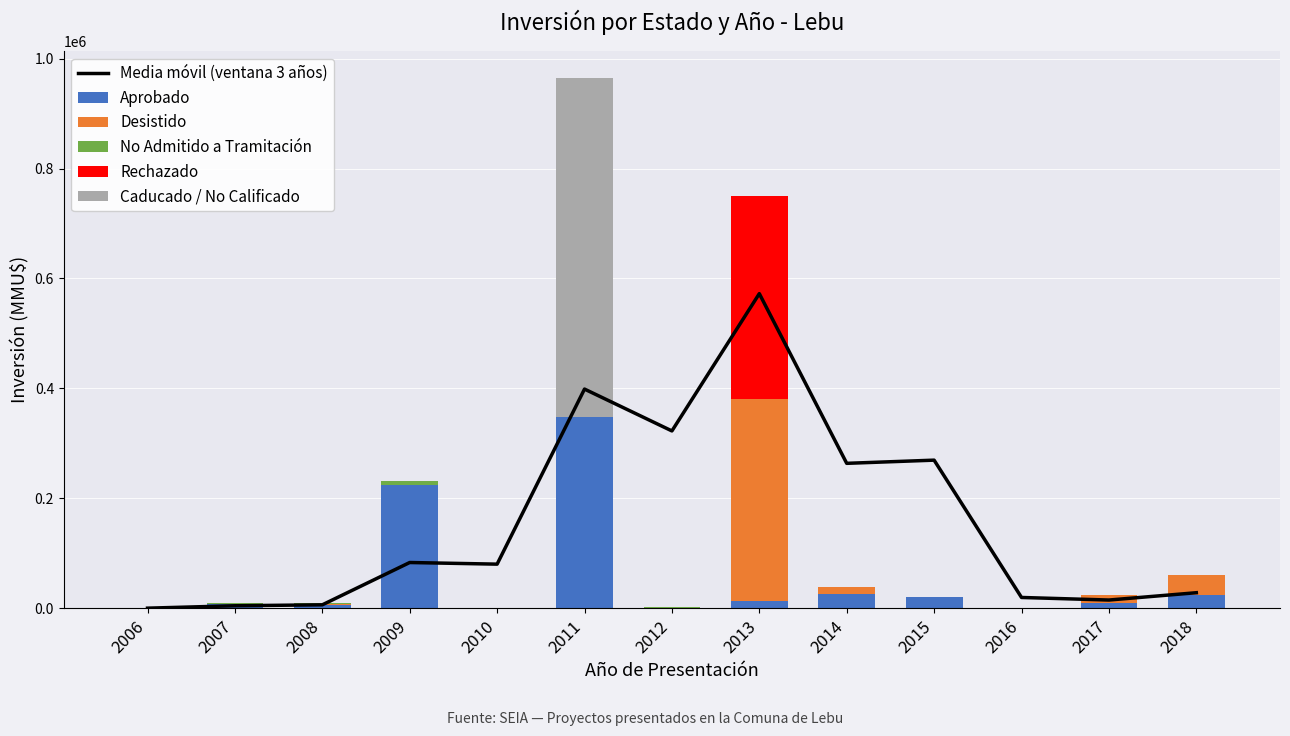

Is it true that Desistido equals 0.0 at 2012?

True